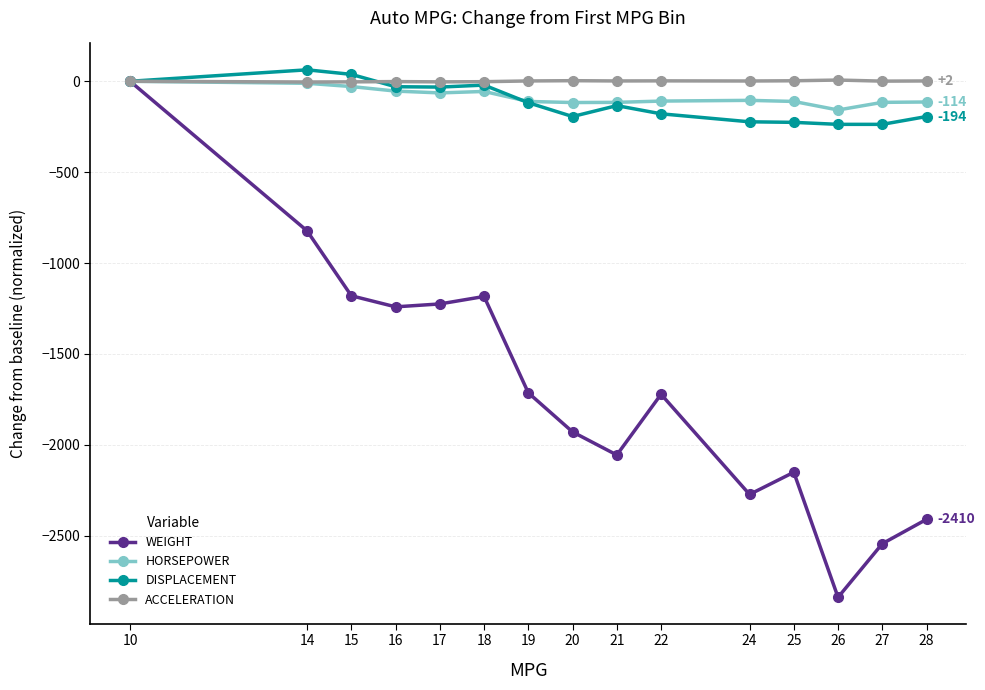

At which label does WEIGHT reach its peak?

10